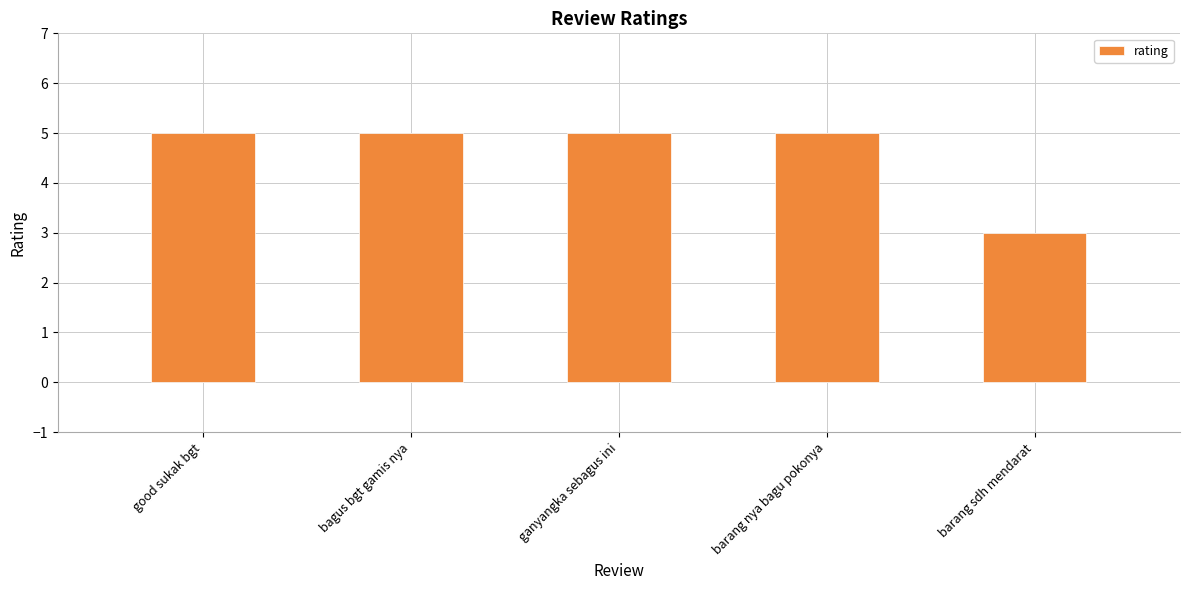

Between good sukak bgt and barang sdh mendarat, which is larger?

good sukak bgt